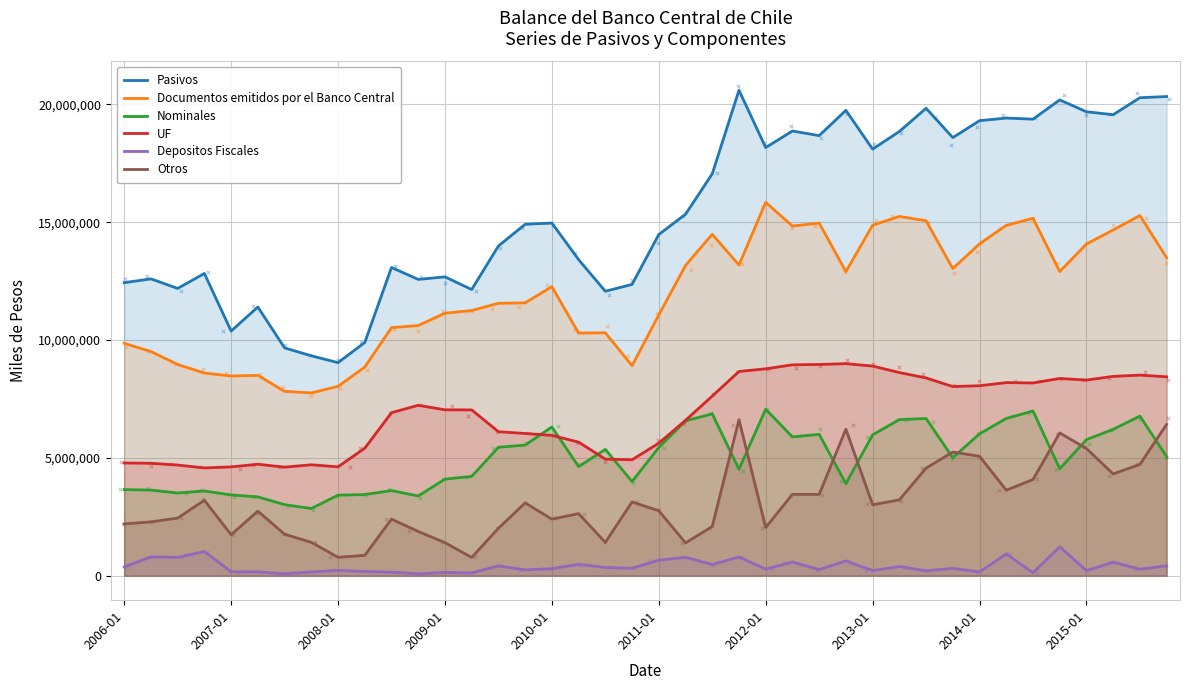

Which series has the widest spread of Y values?

Pasivos